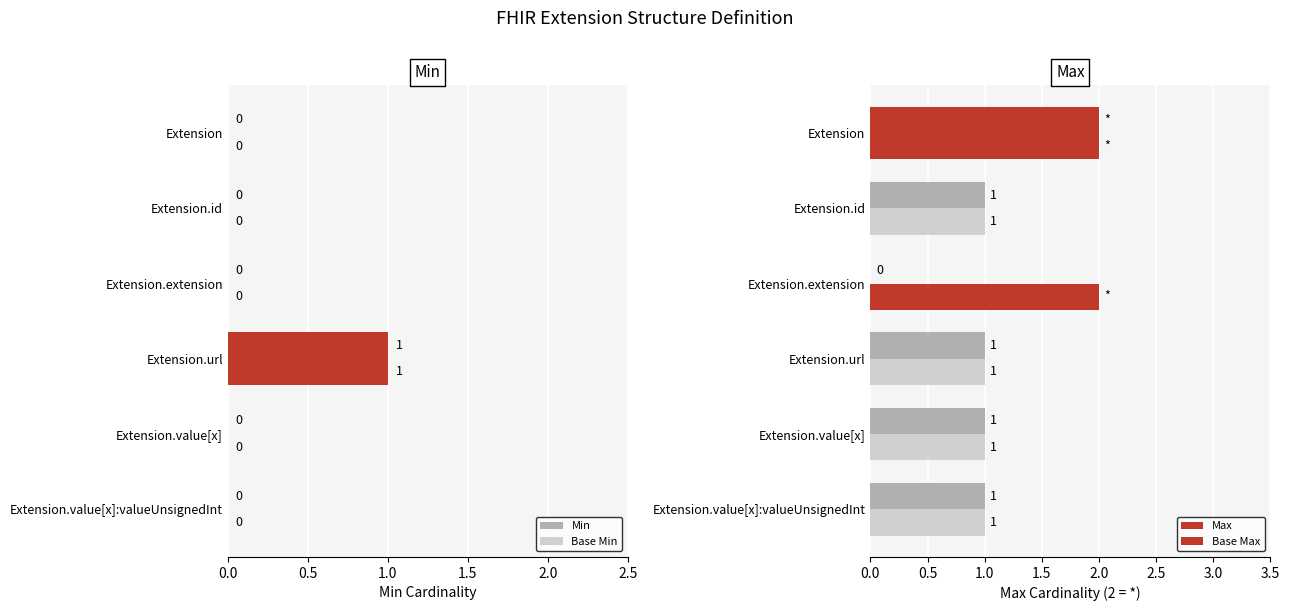

Which series has the largest total across all categories?

Base Max